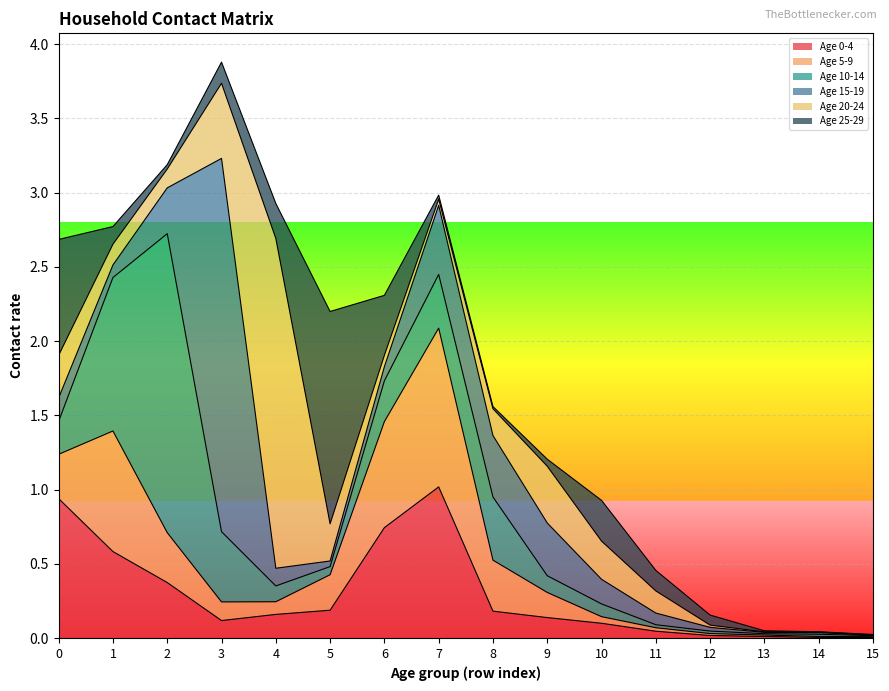

What is the difference between the maximum and second lowest values in the 25_29 series?

1.4